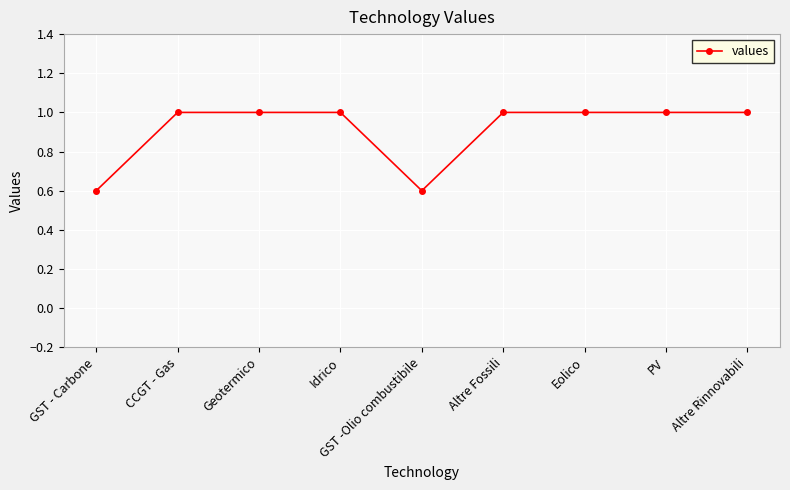

What is the difference between the values at GST - Carbone and Eolico?

0.4